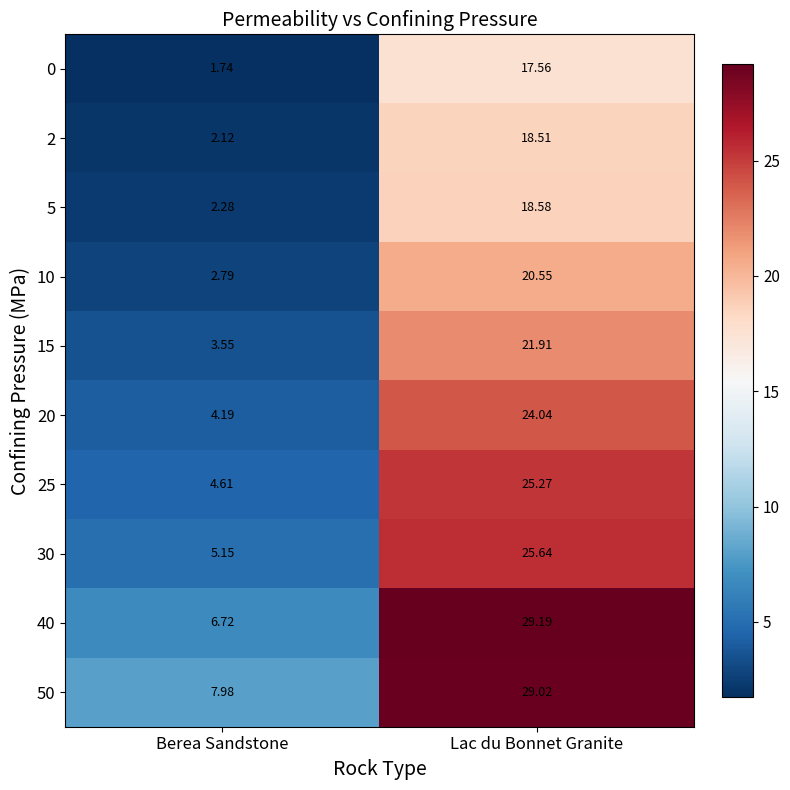

How many series are shown in this chart?

10